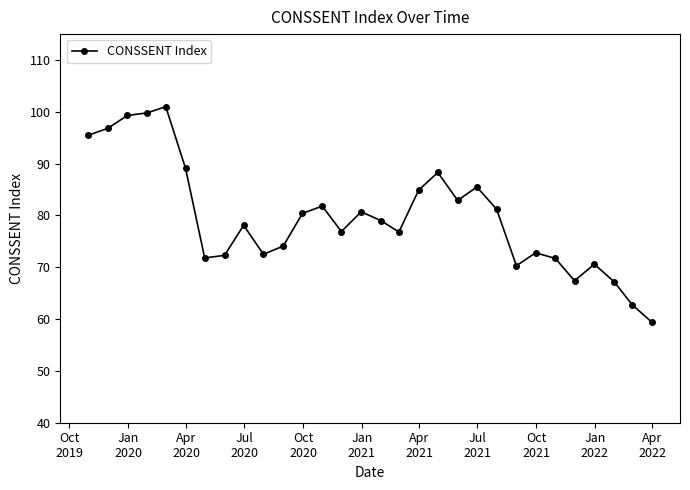

What is the value of the 8th point from the left?

72.3